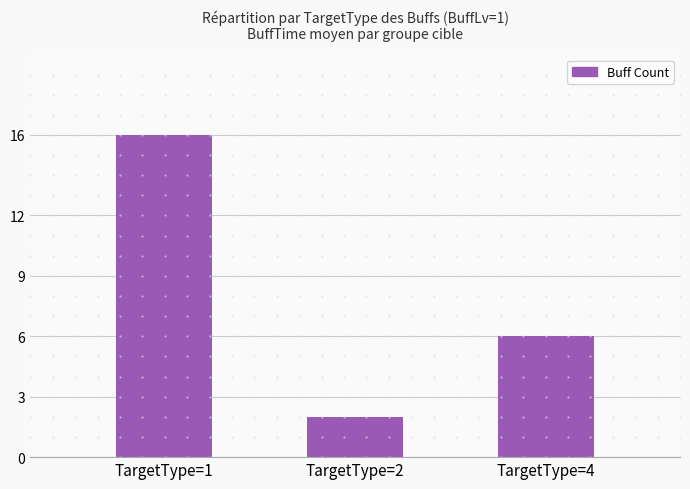

What is the difference between the maximum and minimum values?

14